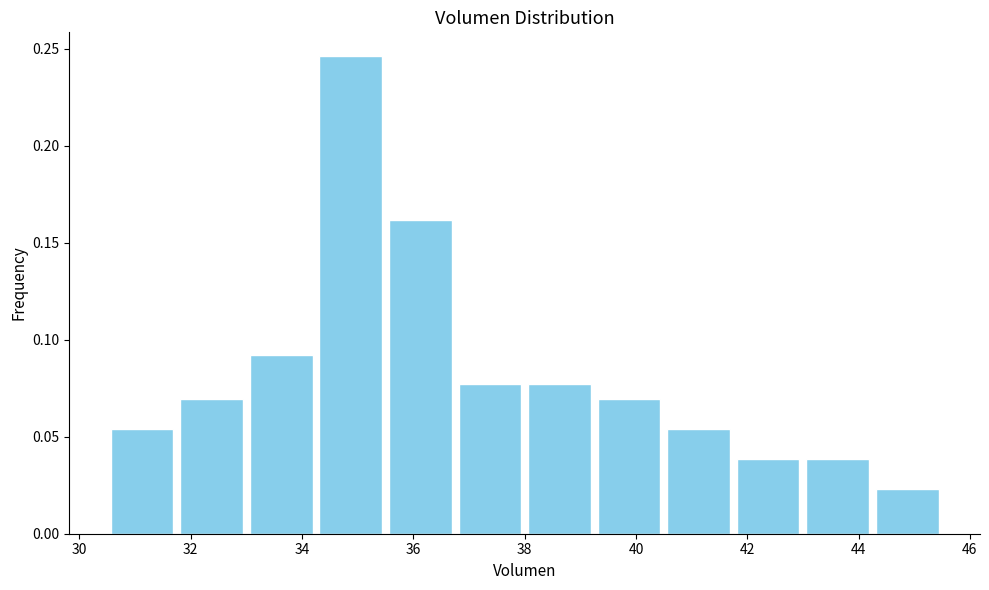

Reading left to right, list every bar in this chart as the range it spans on the x-axis followed by its height. Neither the bar edges nor the heights are printed on the chart, so give them approximately, as read against the axes.

30.50 to 31.75: 0.055
31.75 to 33.00: 0.070
33.00 to 34.25: 0.090
34.25 to 35.50: 0.245
35.50 to 36.75: 0.160
36.75 to 38.00: 0.075
38.00 to 39.25: 0.075
39.25 to 40.50: 0.070
40.50 to 41.75: 0.055
41.75 to 43.00: 0.040
43.00 to 44.25: 0.040
44.25 to 45.50: 0.025